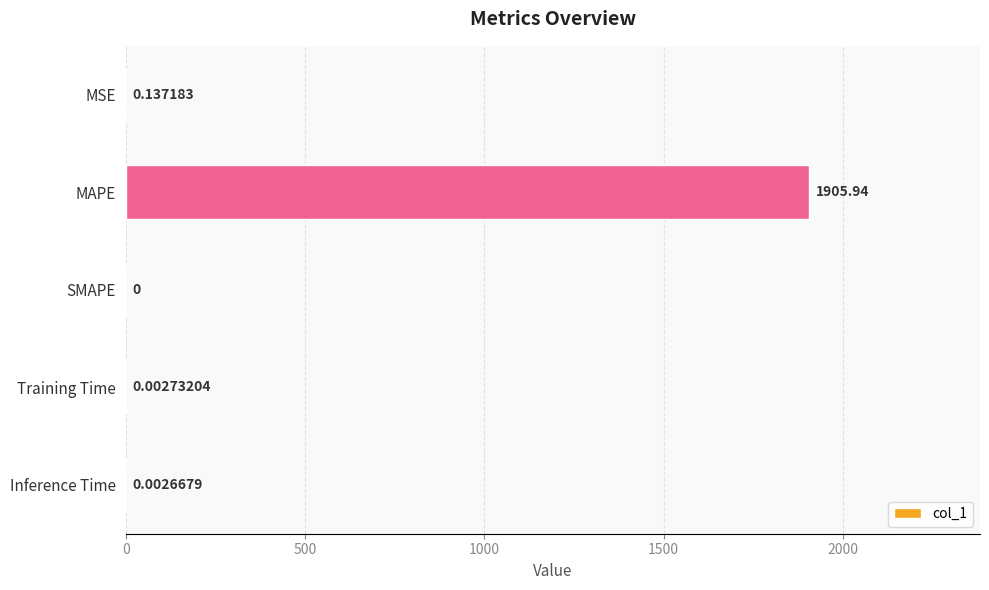

Which label corresponds to the largest value in the chart?

MAPE